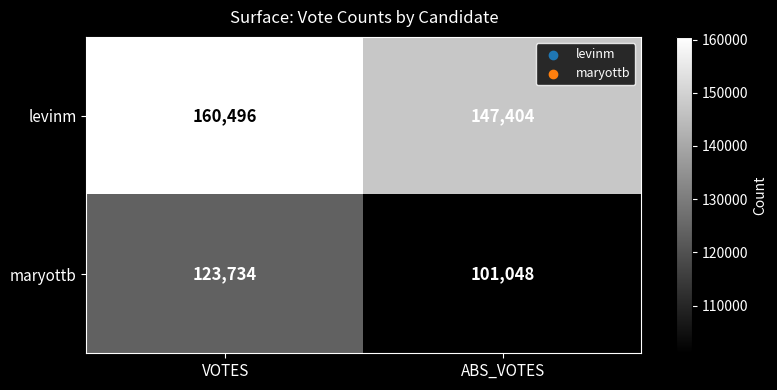

What is the approximate value of maryottb at VOTES?

123734